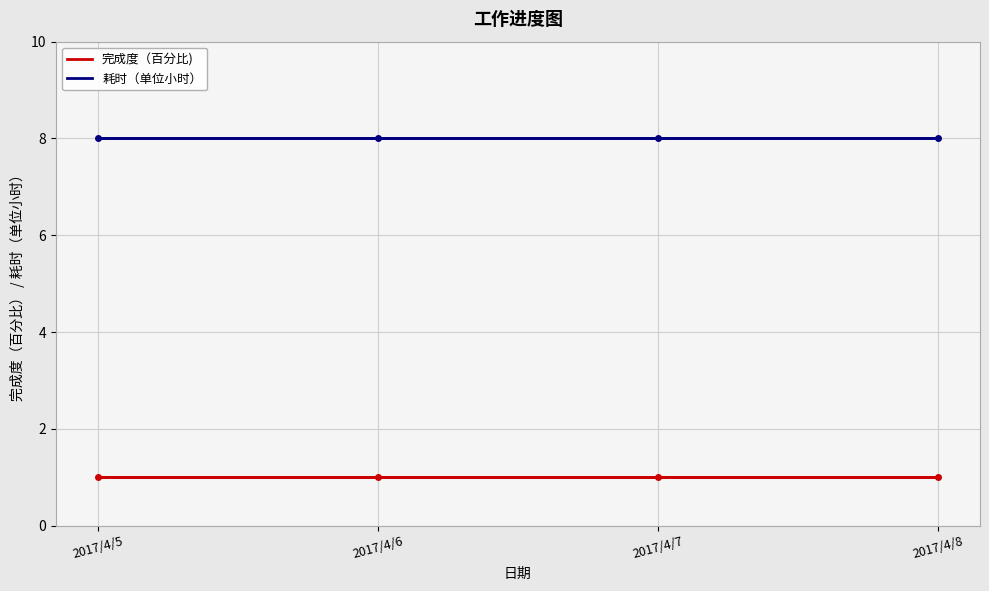

Read the 完成度（百分比) value at 2017/4/8.

1